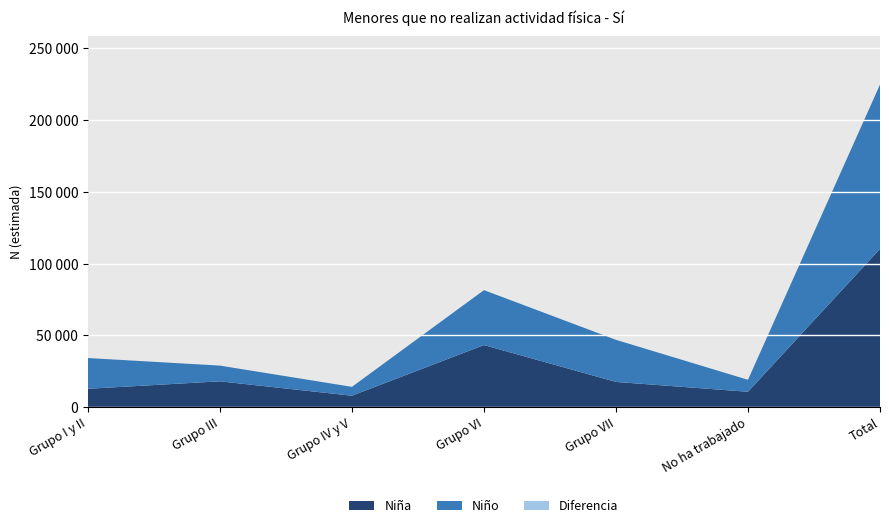

Reading left to right, extract all data points from this chart.

Niña: 12783	17985	7955	43246	17566	10703	110239
Niño: 21423	10943	6169	38257	29317	8341	114450
Total N: 34206	28928	14124	81504	46882	19045	224688